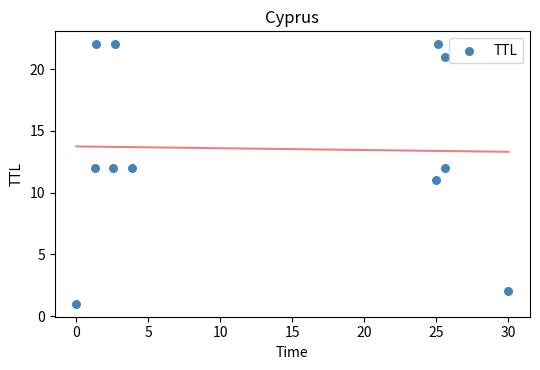

What is the range of Y values (max minus min)?

21